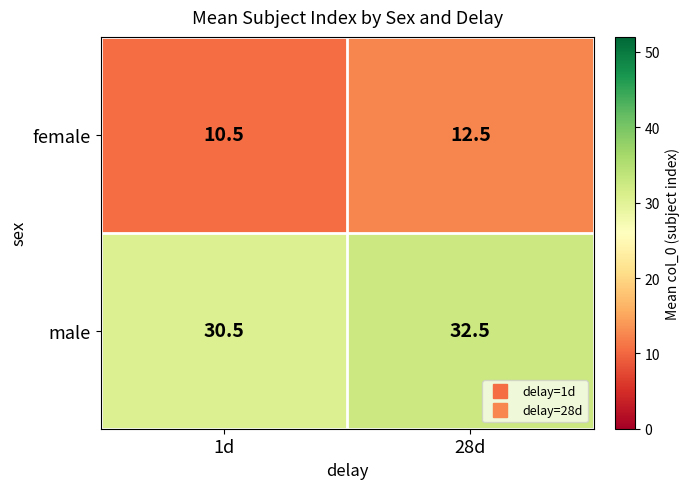

At which category does the chart reach its minimum across all series?

1d